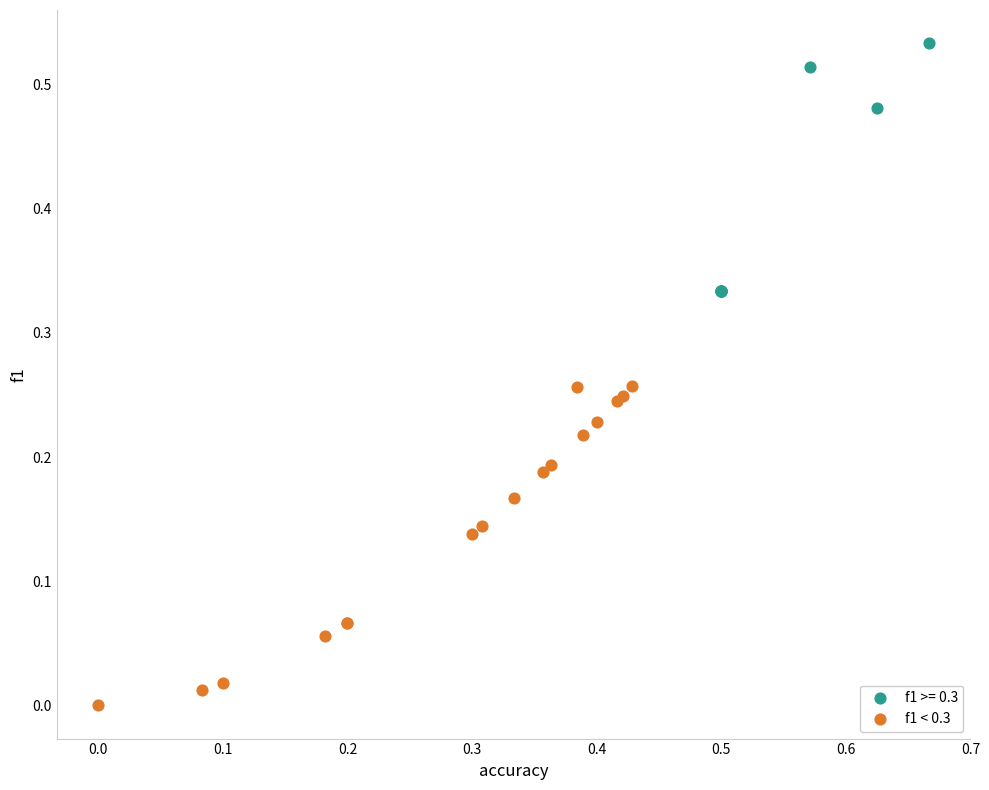

Which series reaches the minimum Y coordinate?

f1 < 0.3